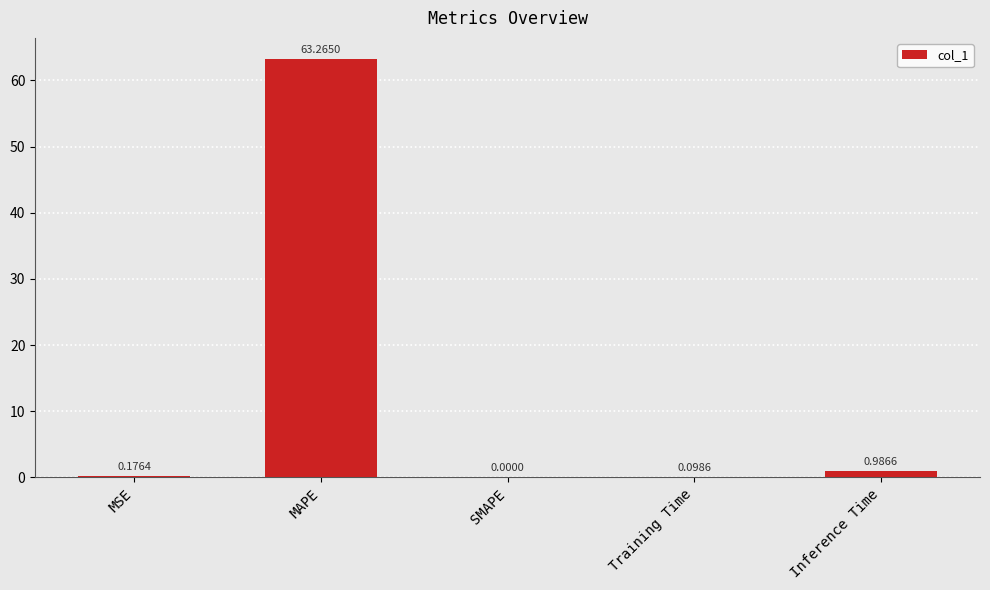

What is the sum of the values at MSE and Inference Time?

1.2